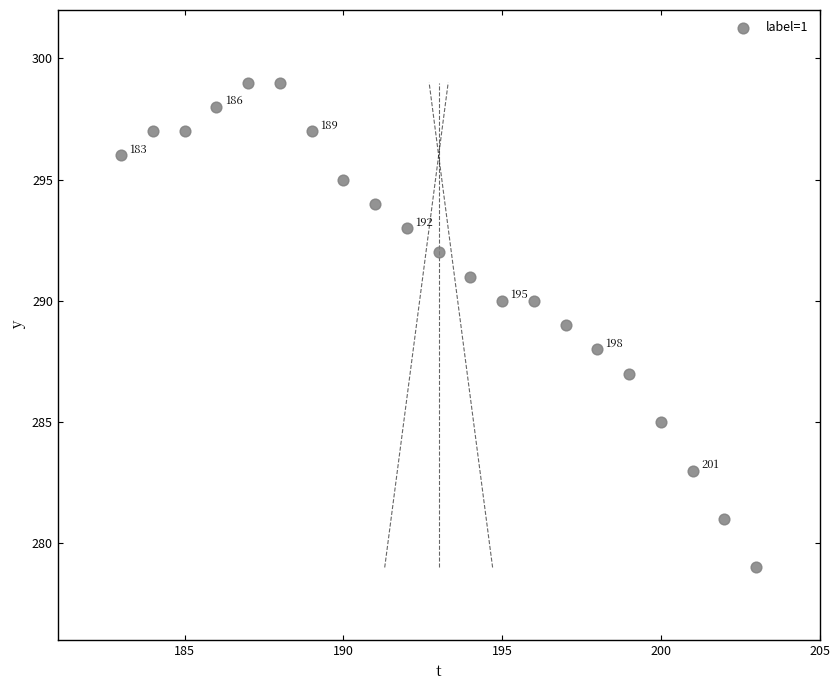

What is the range of Y values (max minus min)?

20